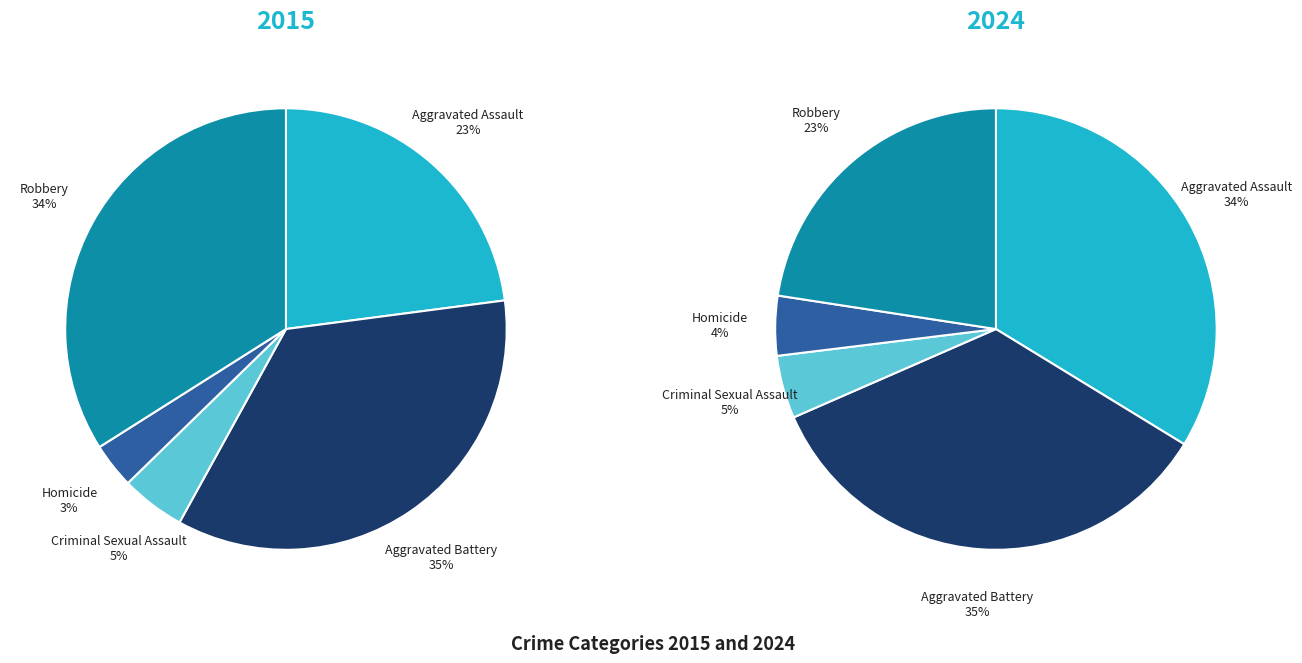

What is the smallest slice in the pie chart?

3